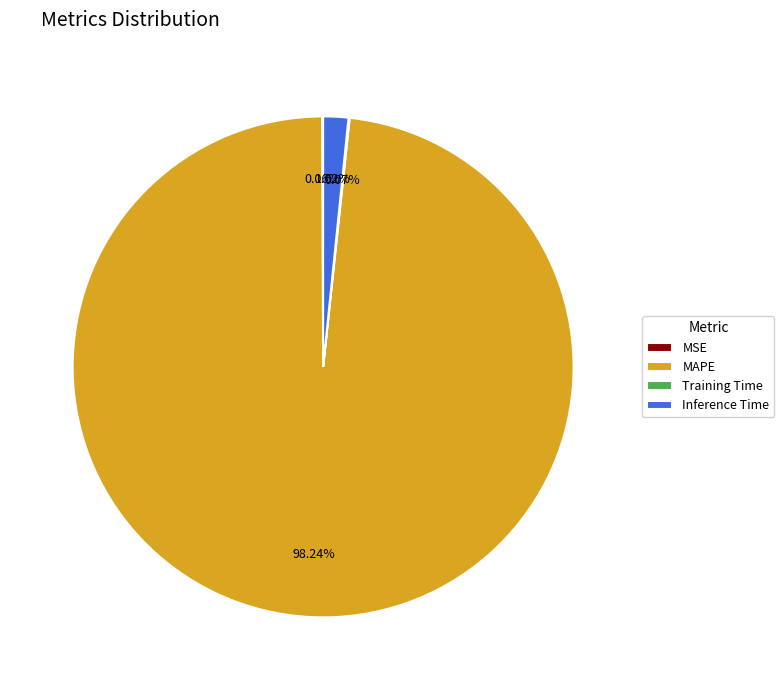

What is the largest slice in the pie chart?

MAPE